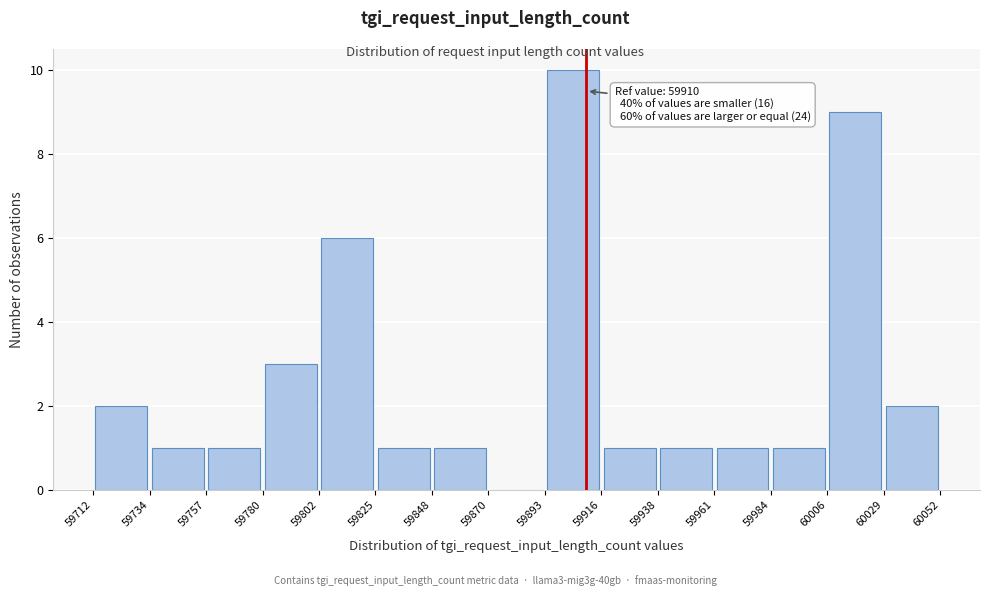

Which range on the x-axis has the tallest bar?

59893 to 59916